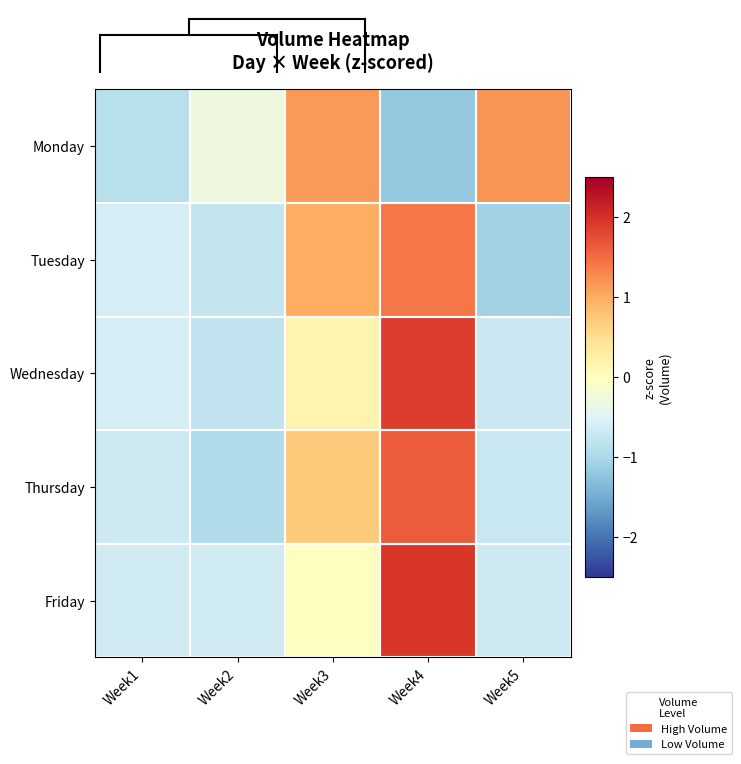

Which category has the highest value across all series?

Week4